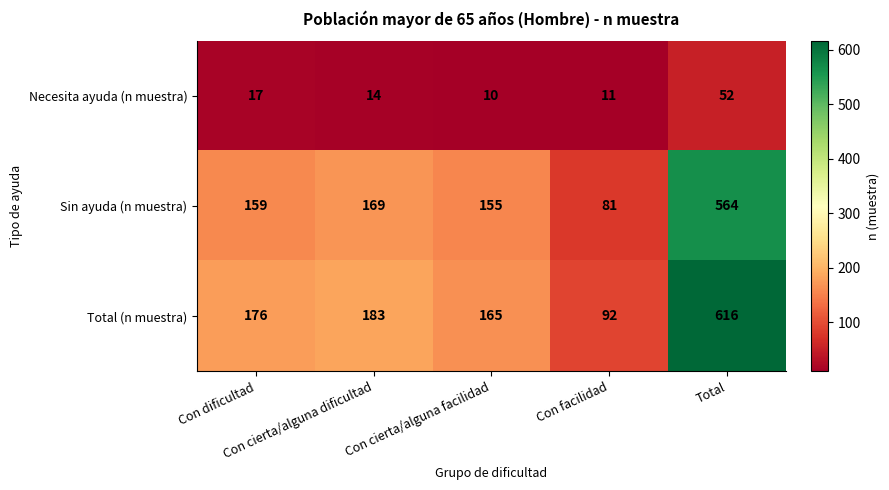

What is the sum of all Sin ayuda (n muestra) values?

1128